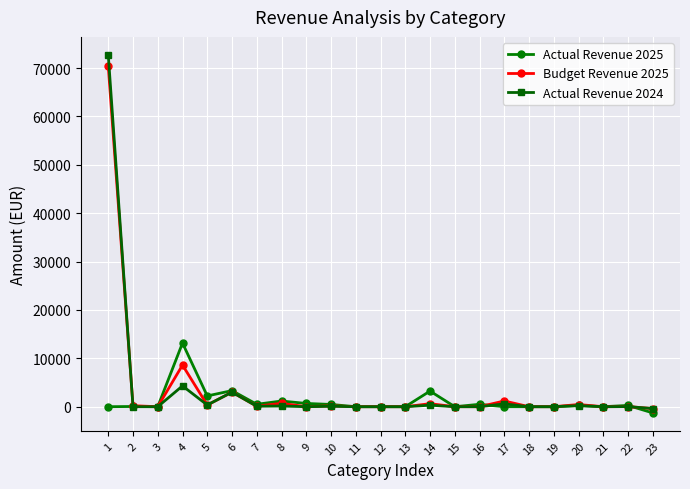

Which series has the largest range (max minus min)?

Actual Revenue 2024